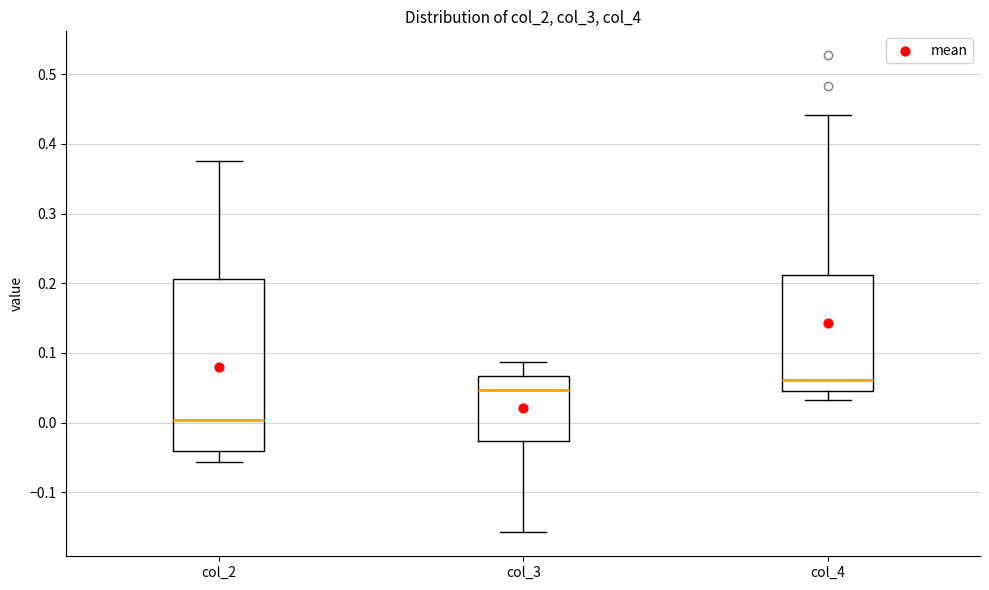

Which box has the lowest median line?

col_2